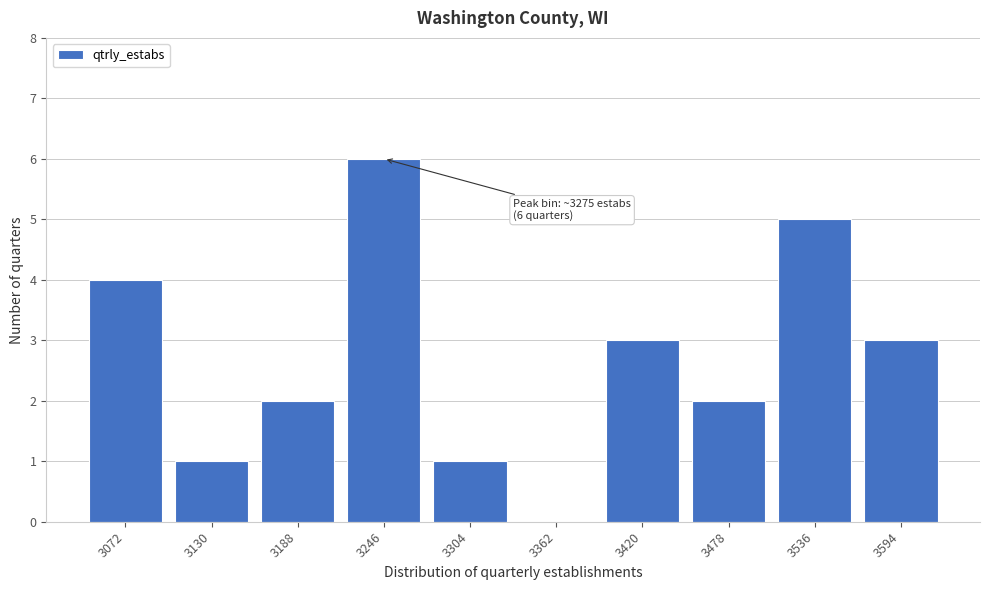

Reading left to right, transcribe all the data shown in this chart.

3072=4	3130=1	3188=2	3246=6	3304=1	3362=0	3420=3	3478=2	3536=5	3594=3